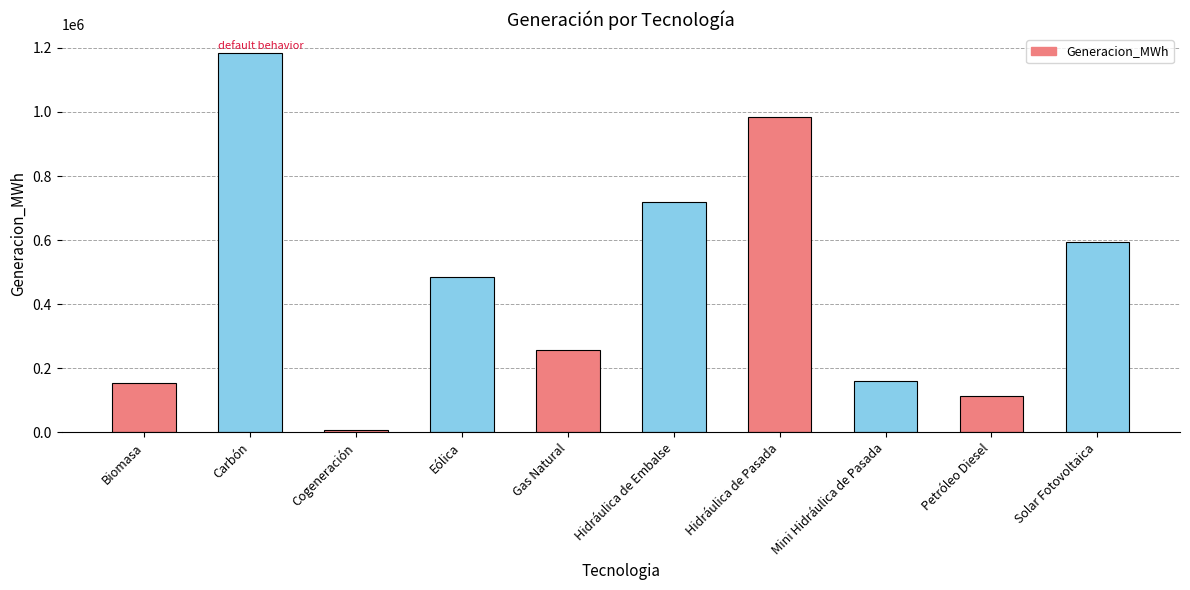

What is the average value?

466003.2